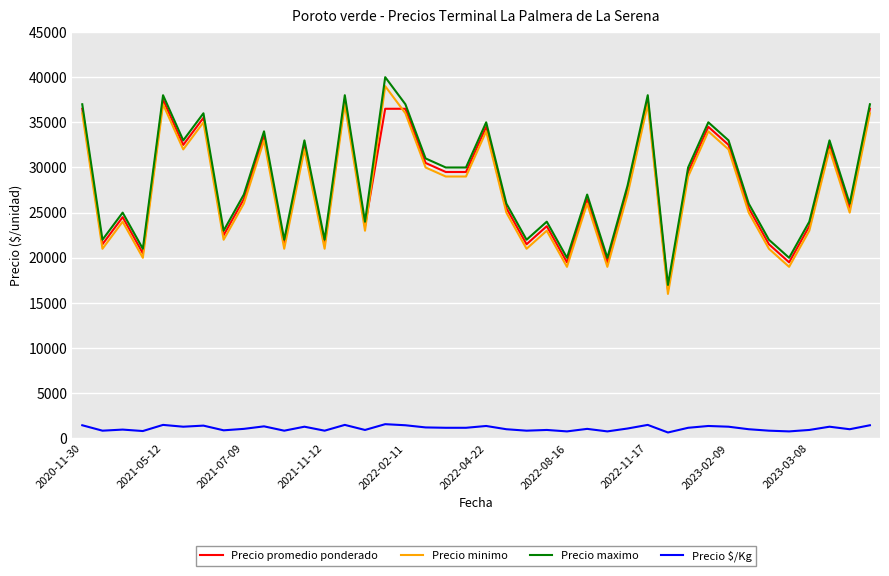

Does the chart have visible grid lines?

Yes